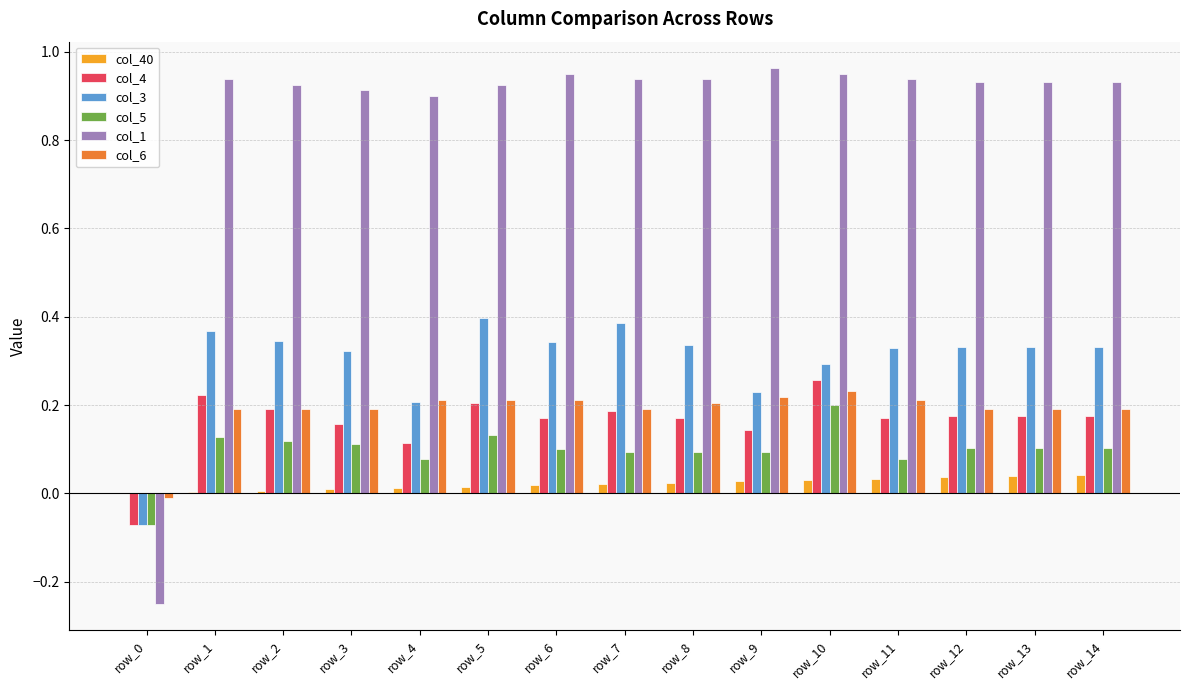

The col_1 series shows 0.6 at row_3. True or false?

False